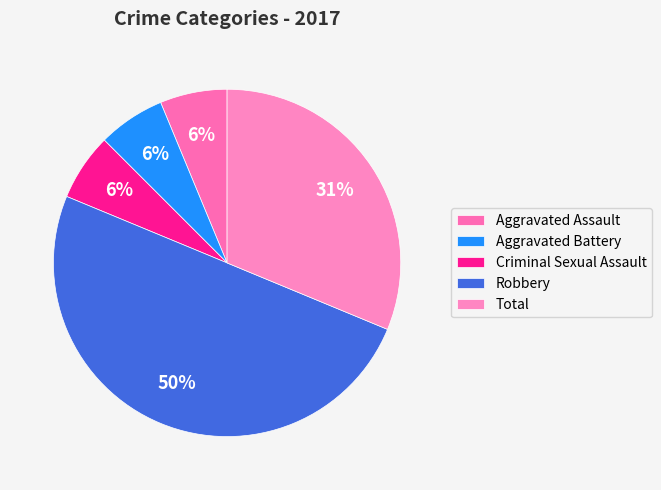

True or false: Criminal Sexual Assault accounts for 1% of the total.

False